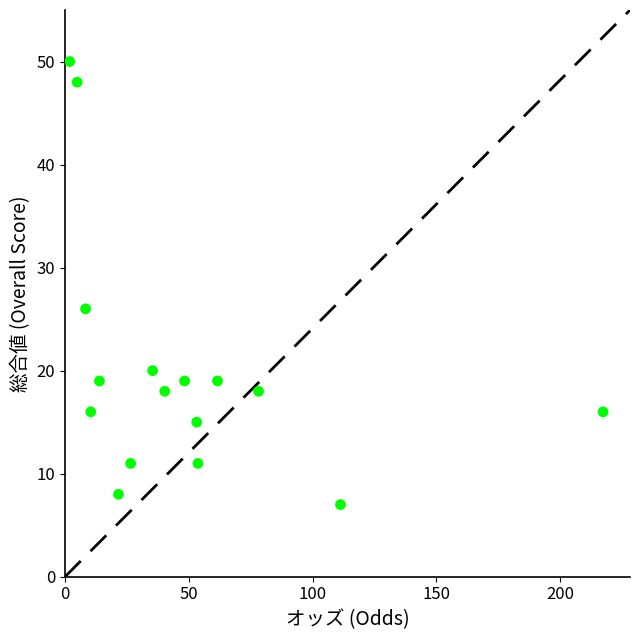

What is the range of Y values (max minus min)?

43